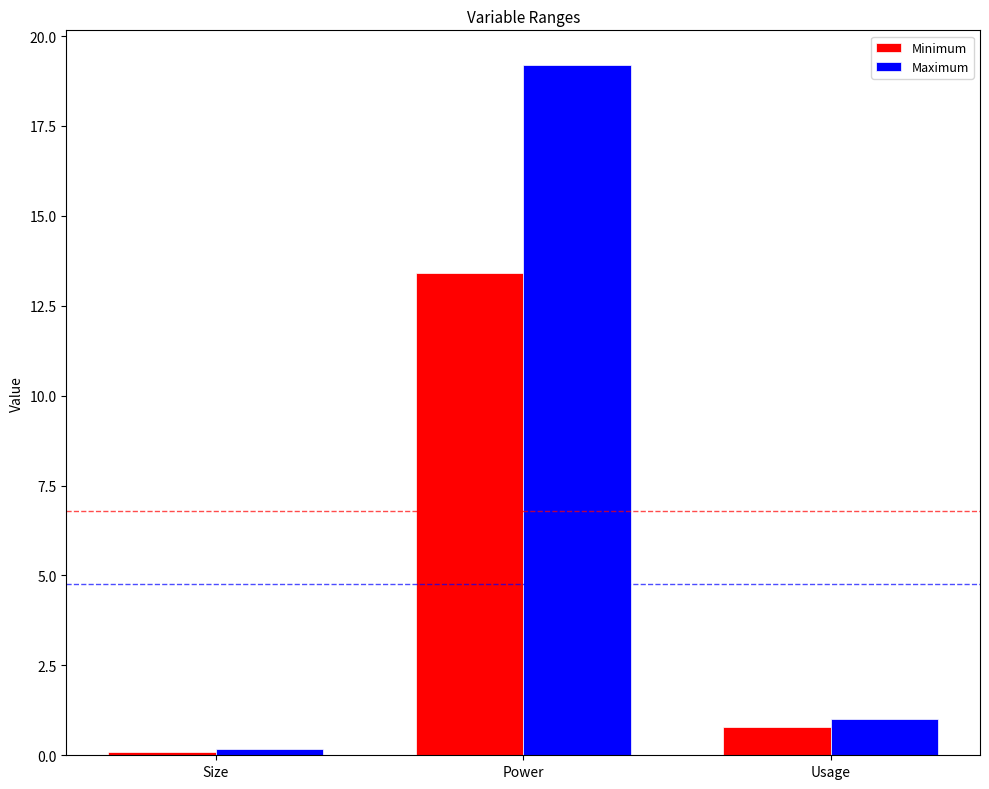

Which series has the largest range (max minus min)?

Maximum